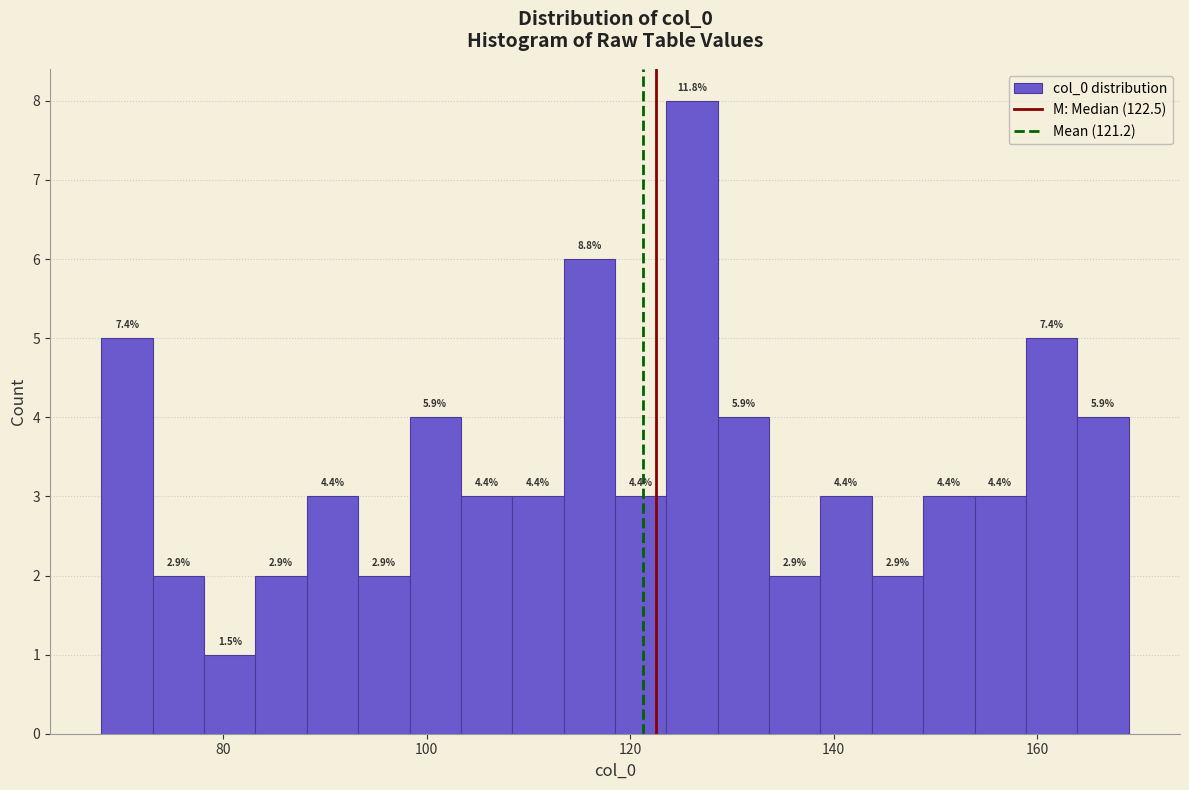

Around what value on the x-axis is the tallest bar? Give the approximate position of its centre, as read against the axis.

126